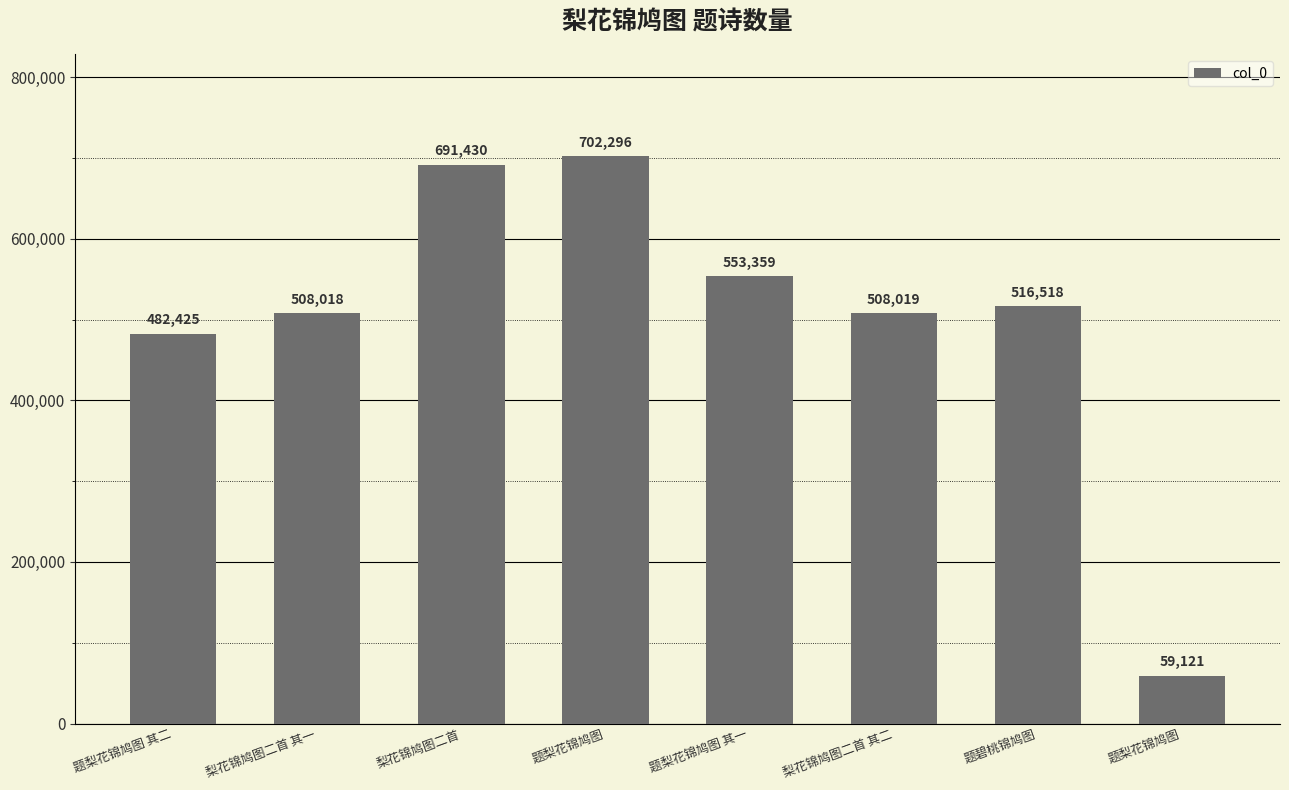

Count the number of data series in this chart.

1